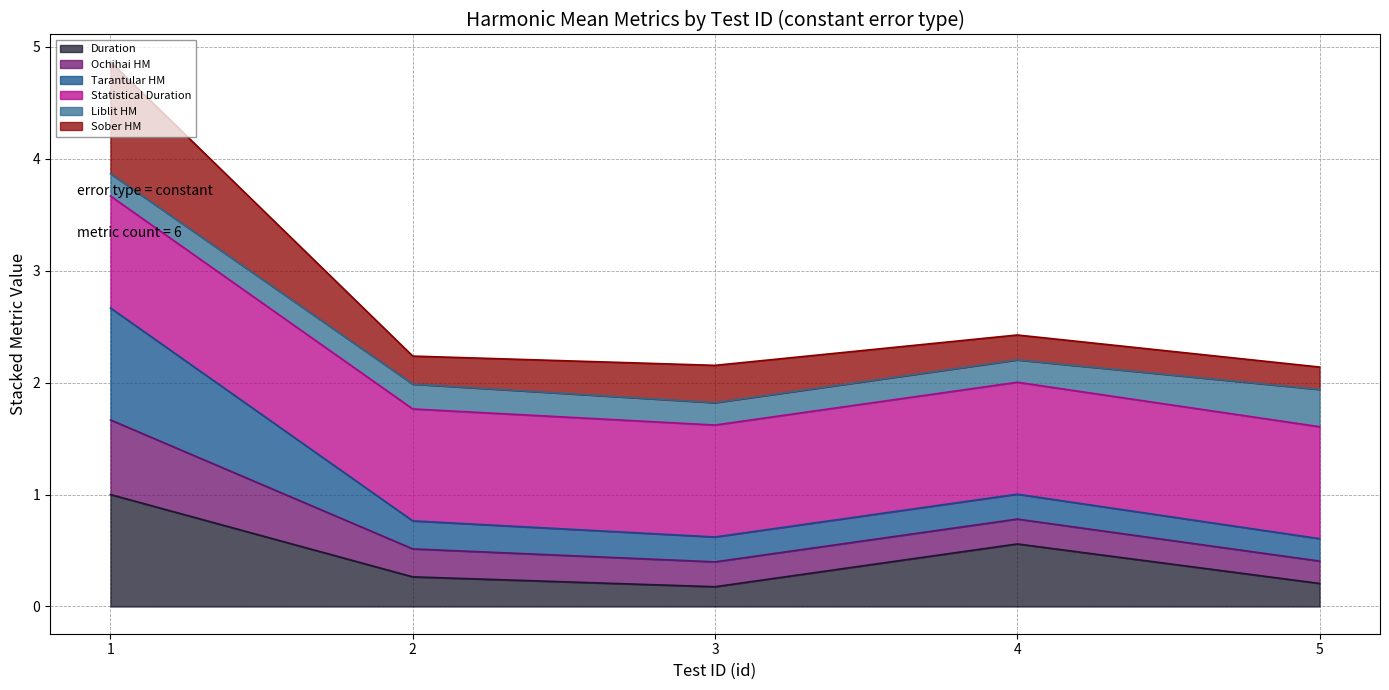

Where is the first local minimum for Tarantular HM?

3